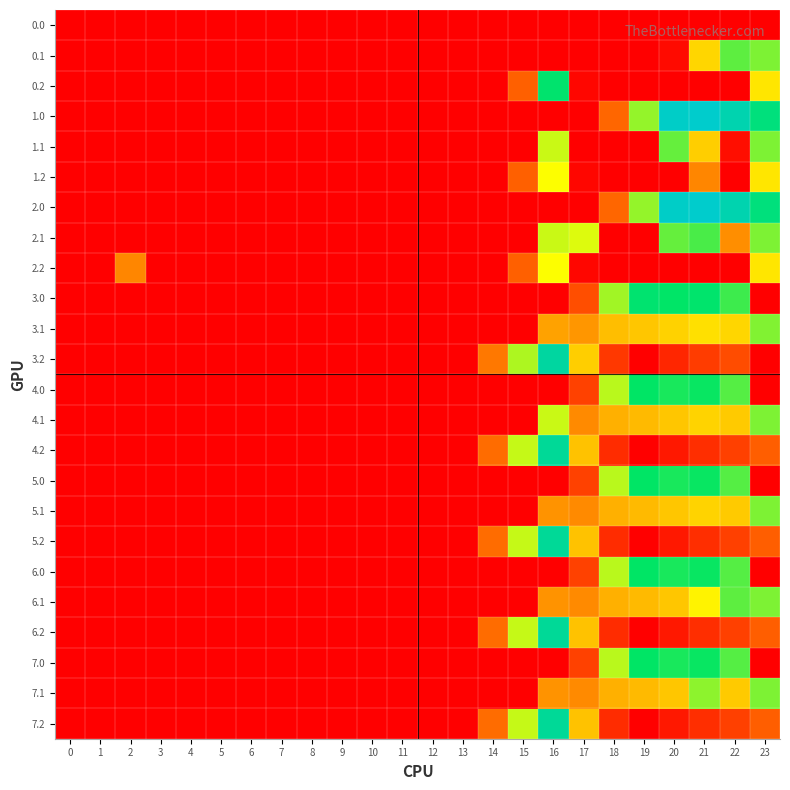

Rank the series at 21 from lowest to highest value.

0.0, 0.2, 2.2, 7.2, 4.2, 5.2, 6.2, 3.2, 1.2, 1.1, 4.1, 5.1, 0.1, 3.1, 6.1, 7.1, 2.1, 7.0, 4.0, 5.0, 6.0, 3.0, 1.0, 2.0